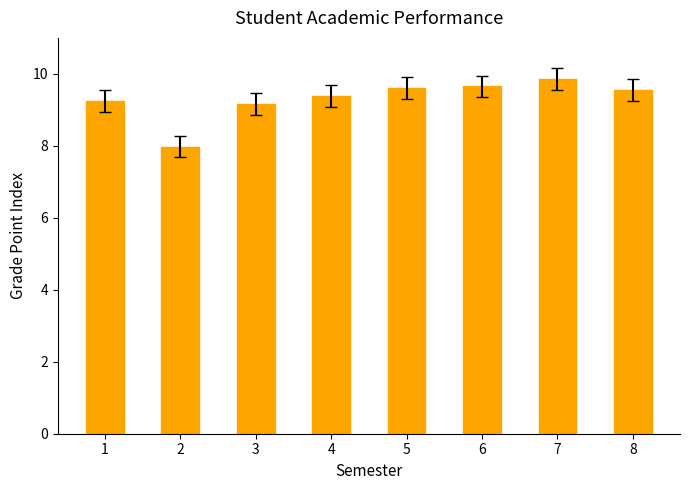

What is the ratio of the value at 6 to the value at 5?

1.0